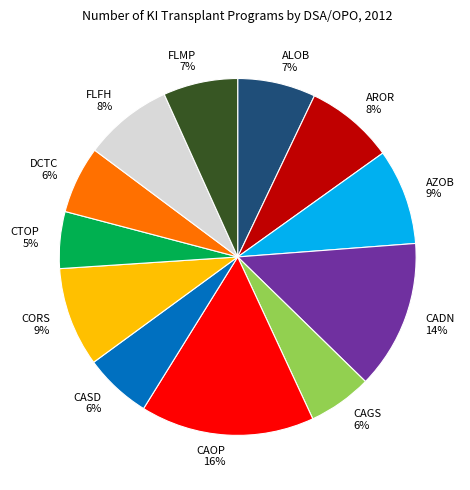

Is there a majority slice in this chart?

No